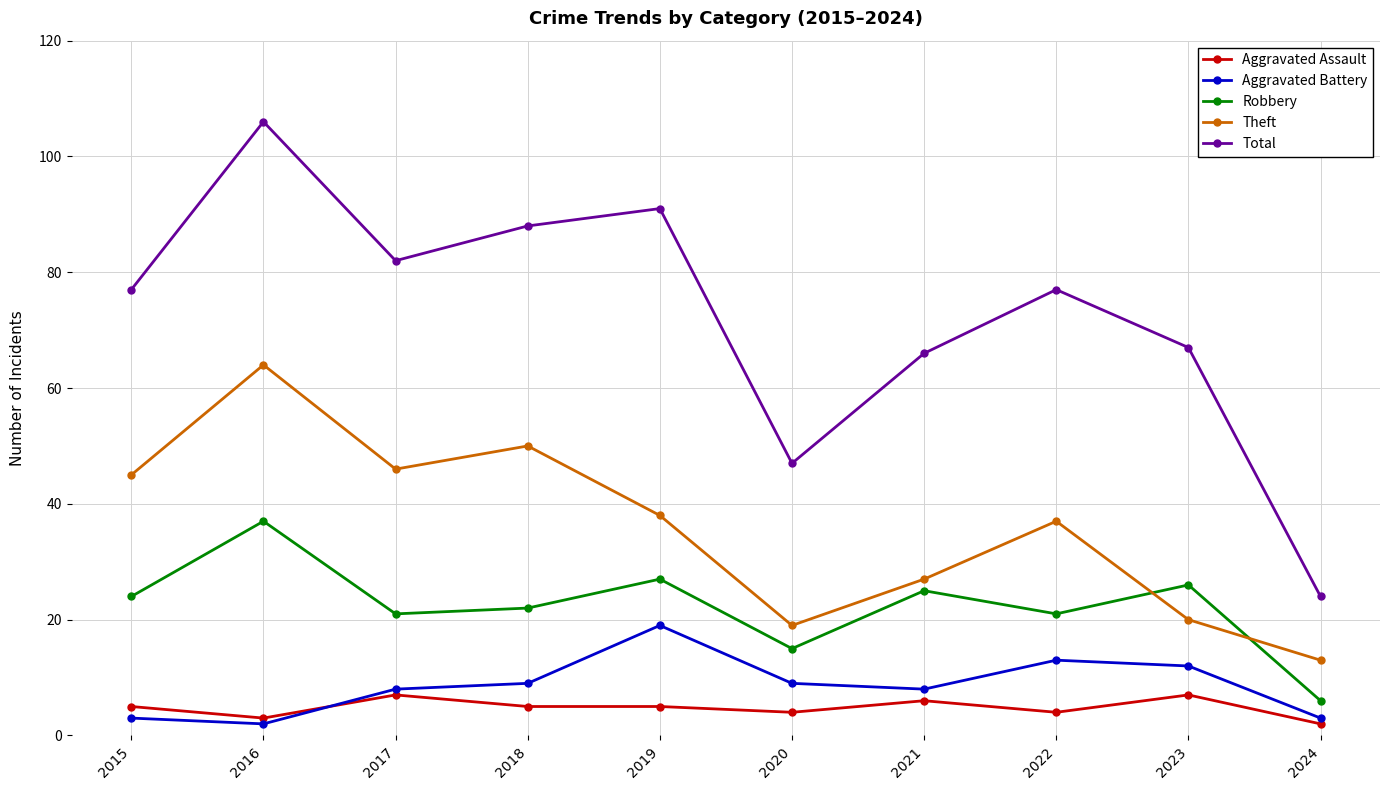

Is it true that Robbery equals 2 at 2024?

False